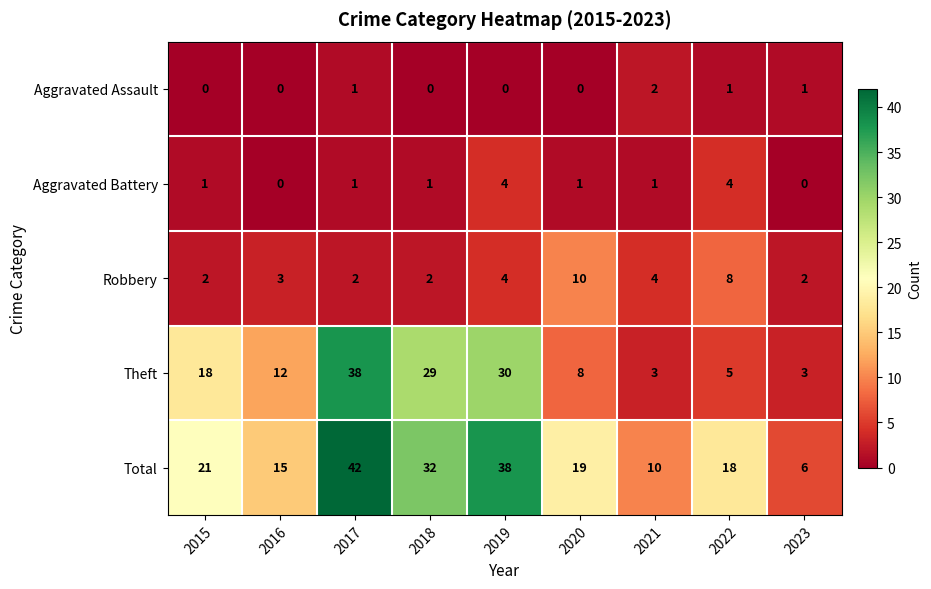

What is the maximum value shown in the chart?

42